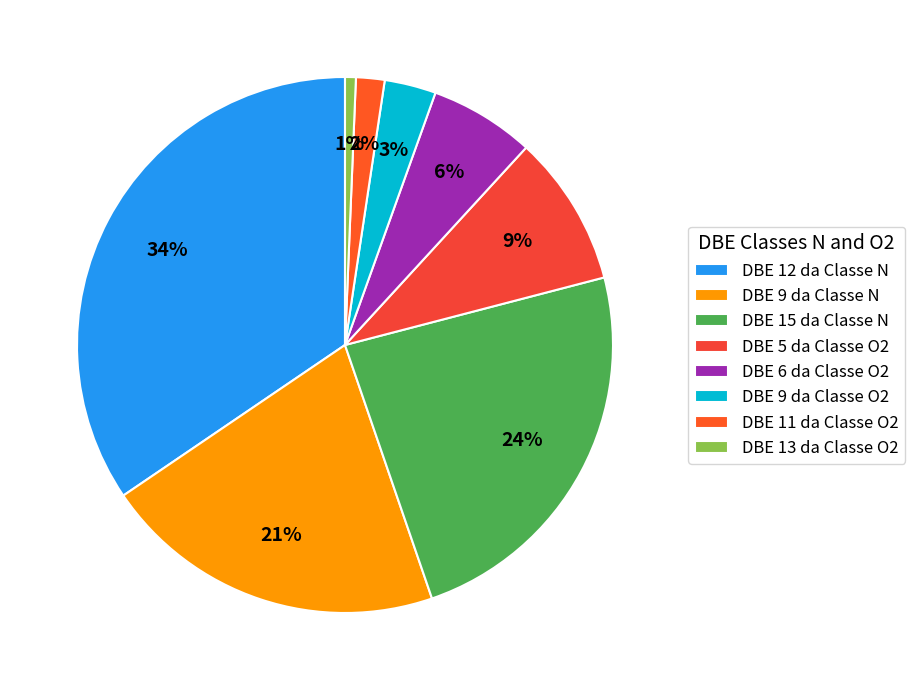

Count the number of slices in the pie.

8